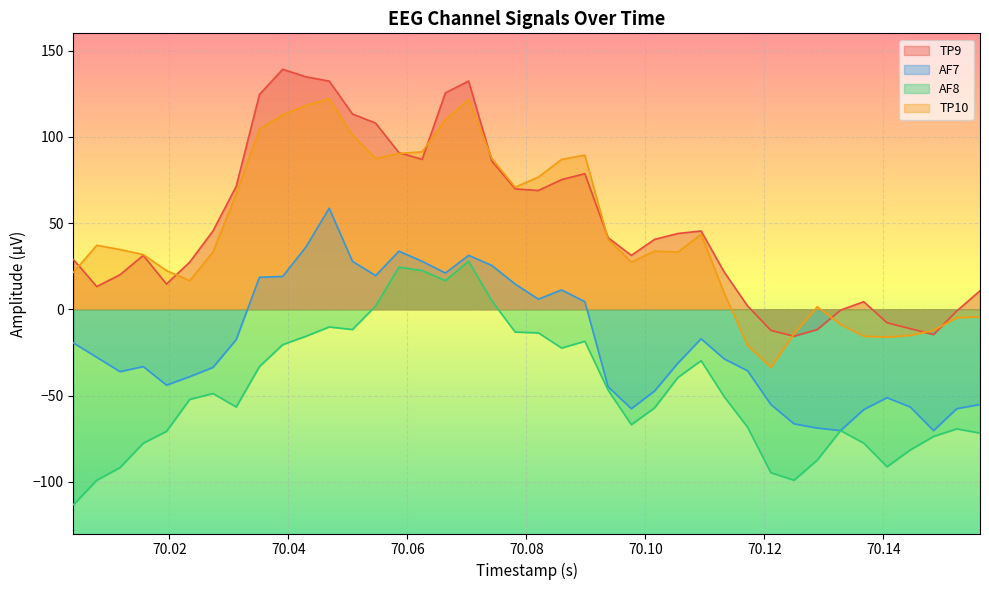

How many positive values does the AF7 series have?

15